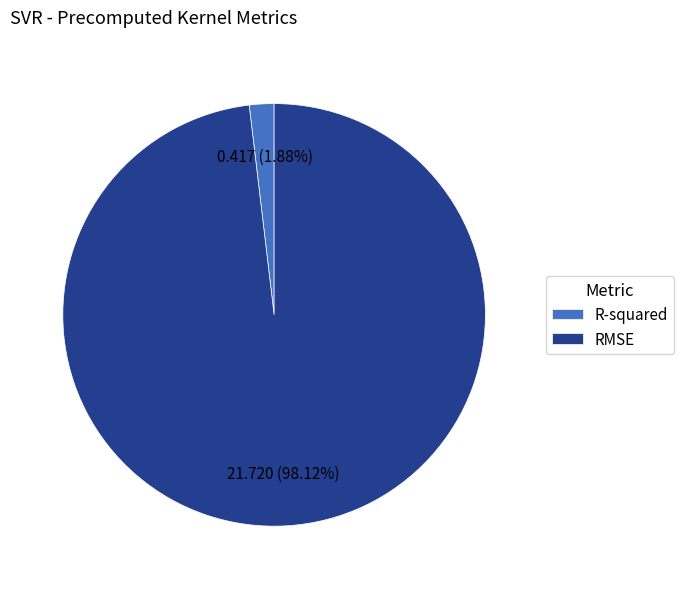

To the nearest percent, what portion does RMSE represent?

98%